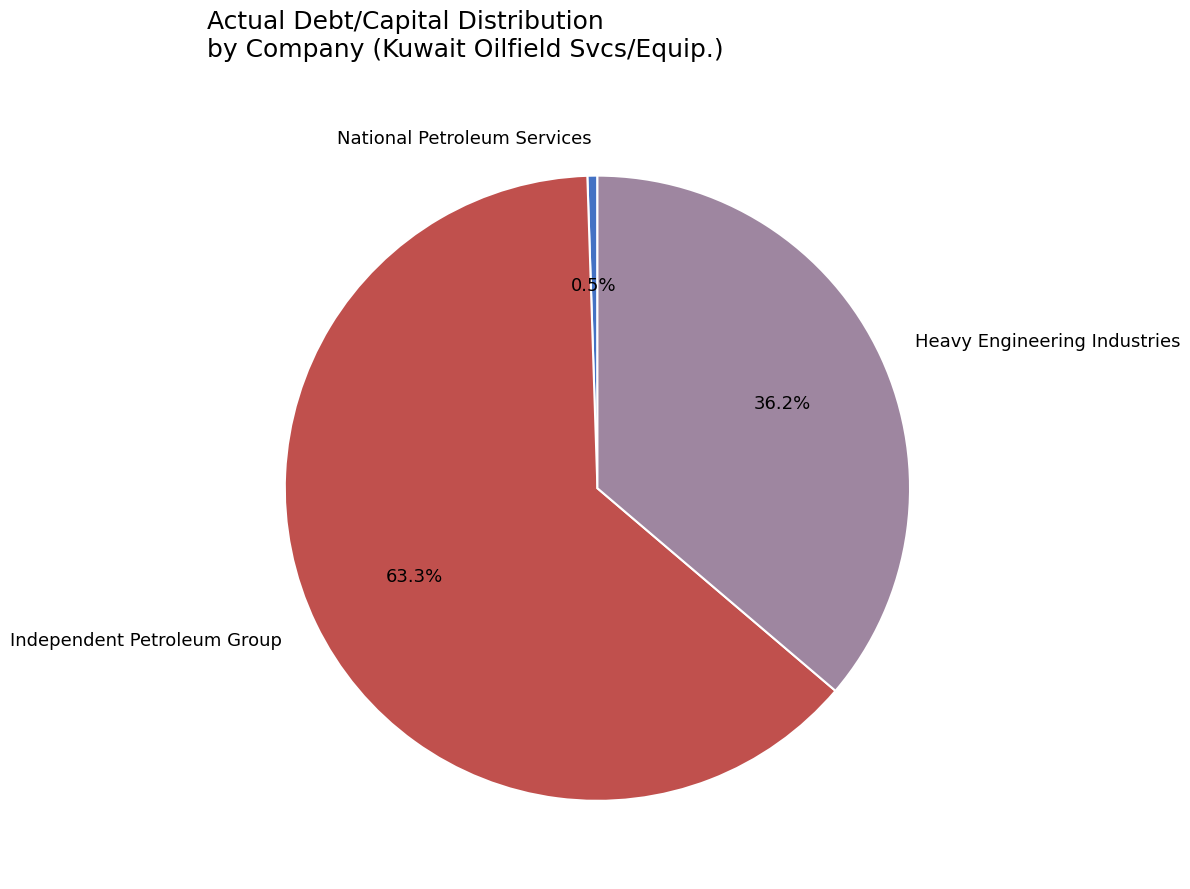

How much of the chart is everything except National Petroleum Services?

99.5%